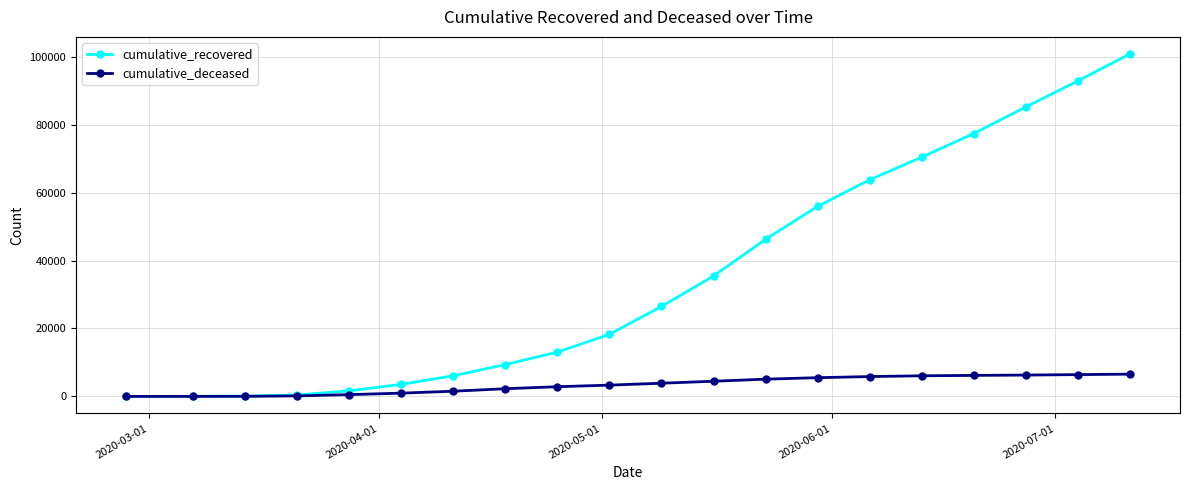

Rank the series by their maximum value, from lowest to highest.

cumulative_deceased, cumulative_recovered